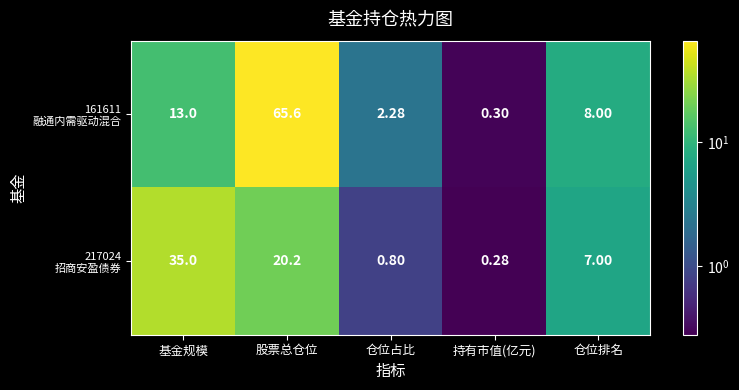

At which category is the sum across all series the highest?

股票总仓位